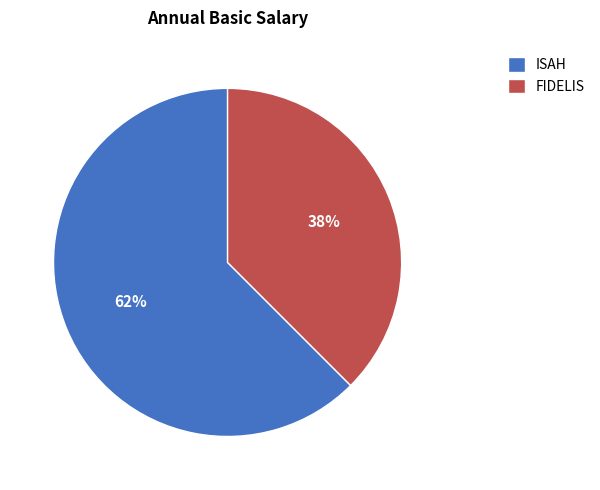

Which slice is the largest?

ISAH